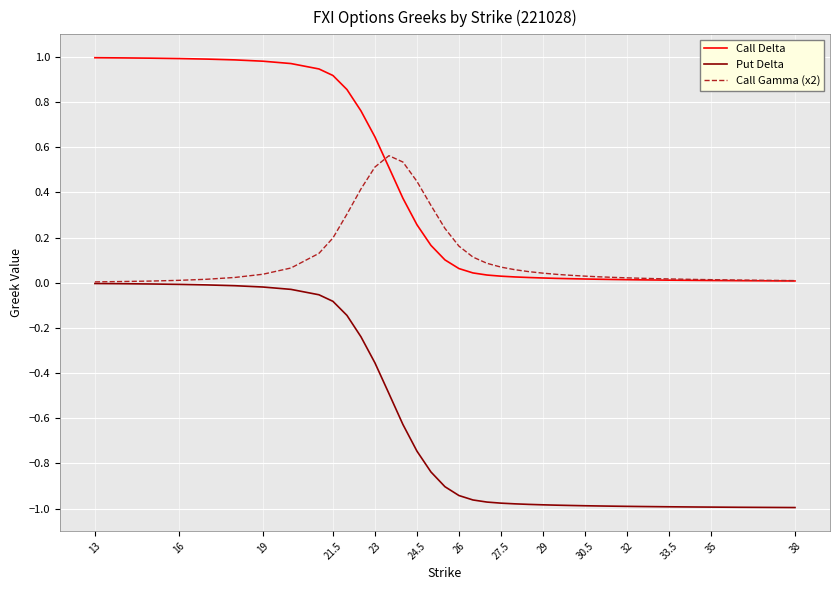

Is this an area chart (filled region under the line)?

No